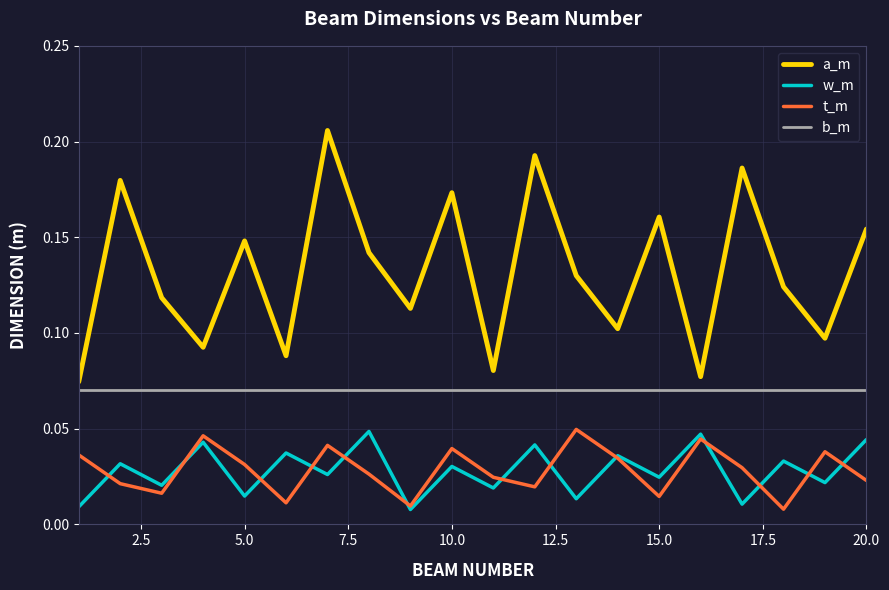

Which series has the largest range (max minus min)?

a_m